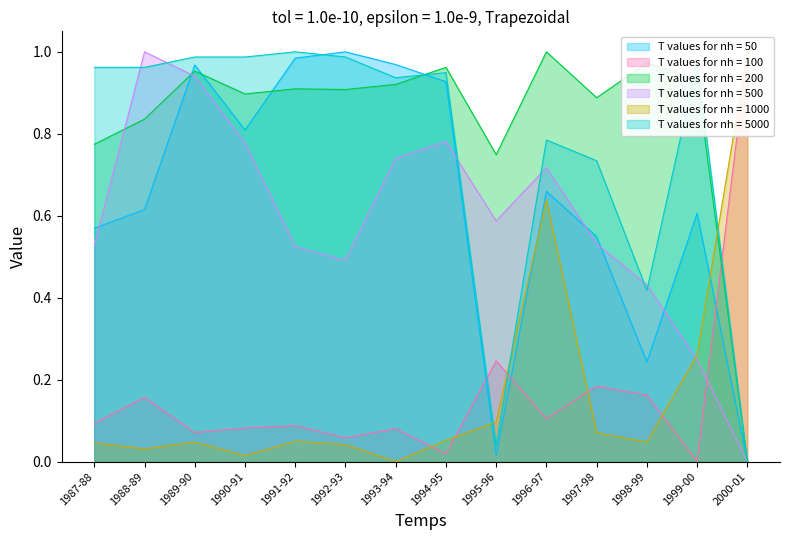

The T values for nh = 5000 series shows 1.2 at 1996-97. True or false?

False